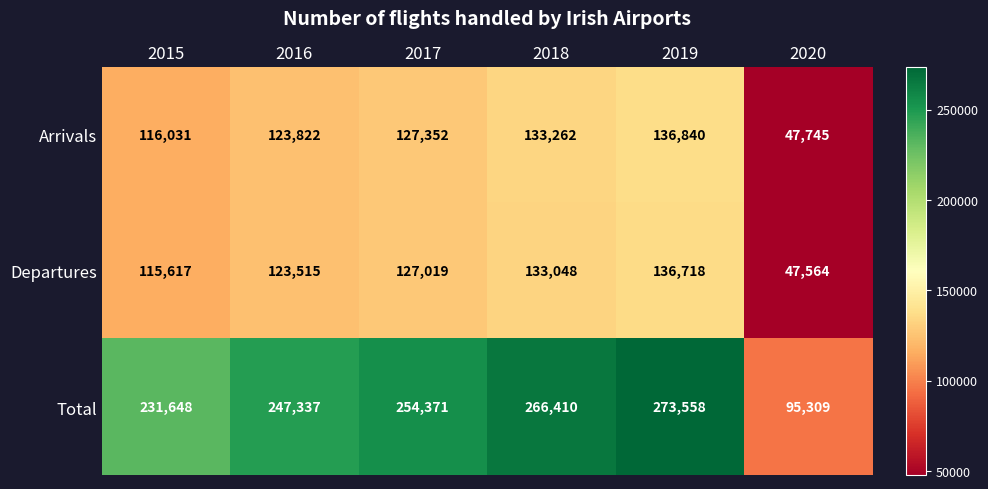

Reading left to right, what are all the values shown in this chart?

Arrivals: 116031	123822	127352	133262	136840	47745
Departures: 115617	123515	127019	133048	136718	47564
Total: 231648	247337	254371	266410	273558	95309